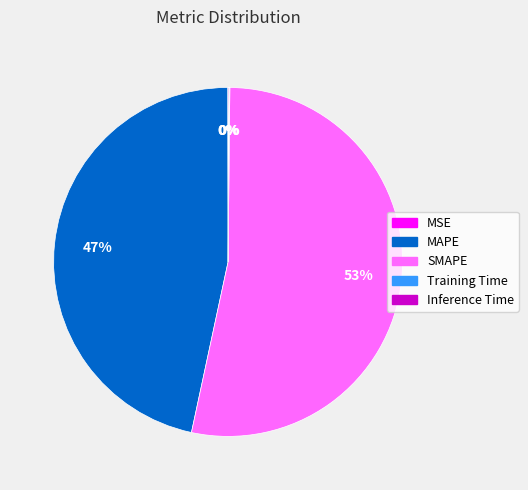

To the nearest percent, what is the combined percentage of MAPE and SMAPE?

100%